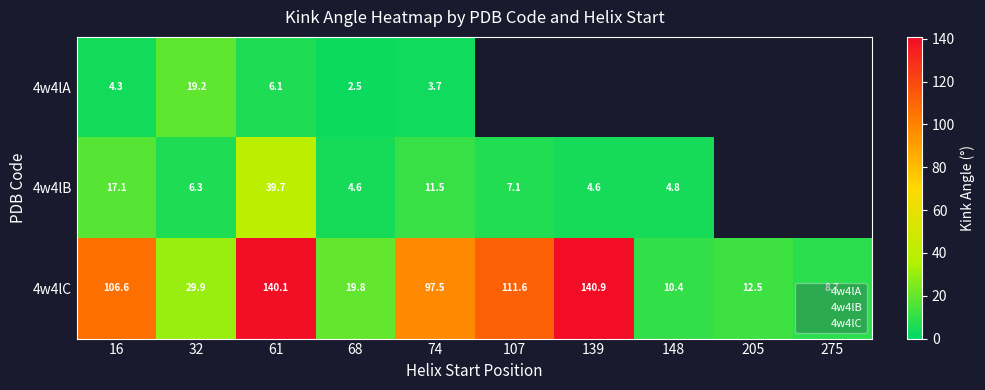

True or false: 4w4lC has a value of 49.1 at 32.

False